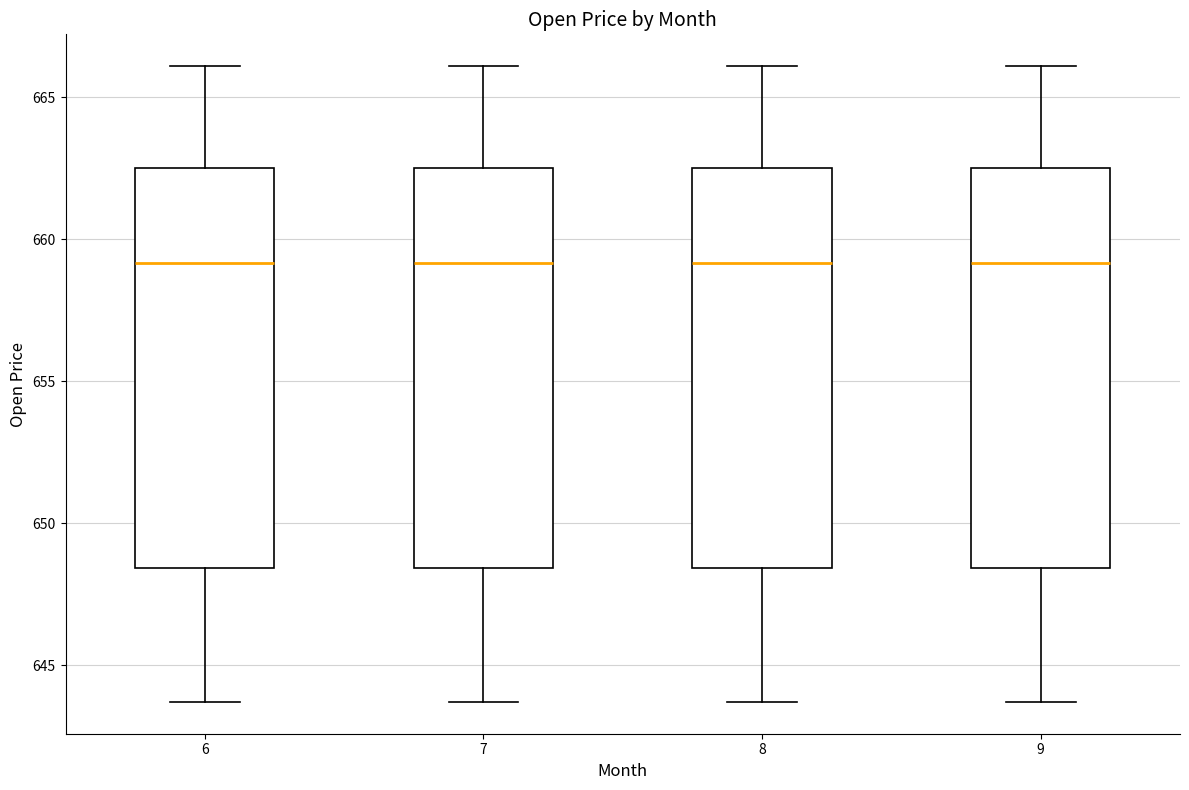

Where is the upper edge of the box at x = 6 on the y-axis? The values are not printed on the chart, so give them approximately, as read against the axis.

662.5